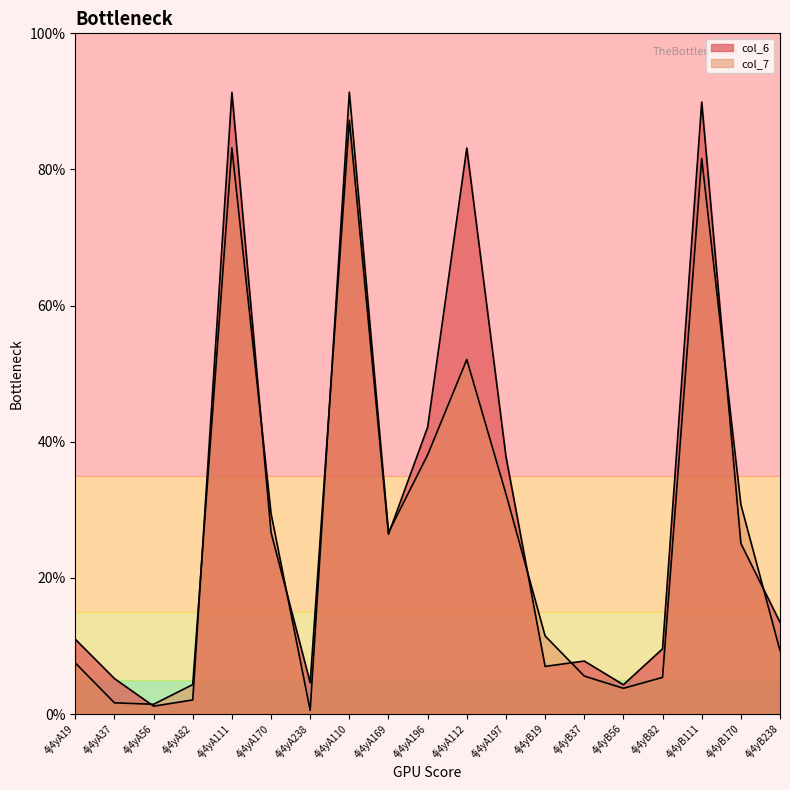

Is the value of col_7 at 4j4yA110 greater than the value of col_6 at 4j4yA19?

Yes